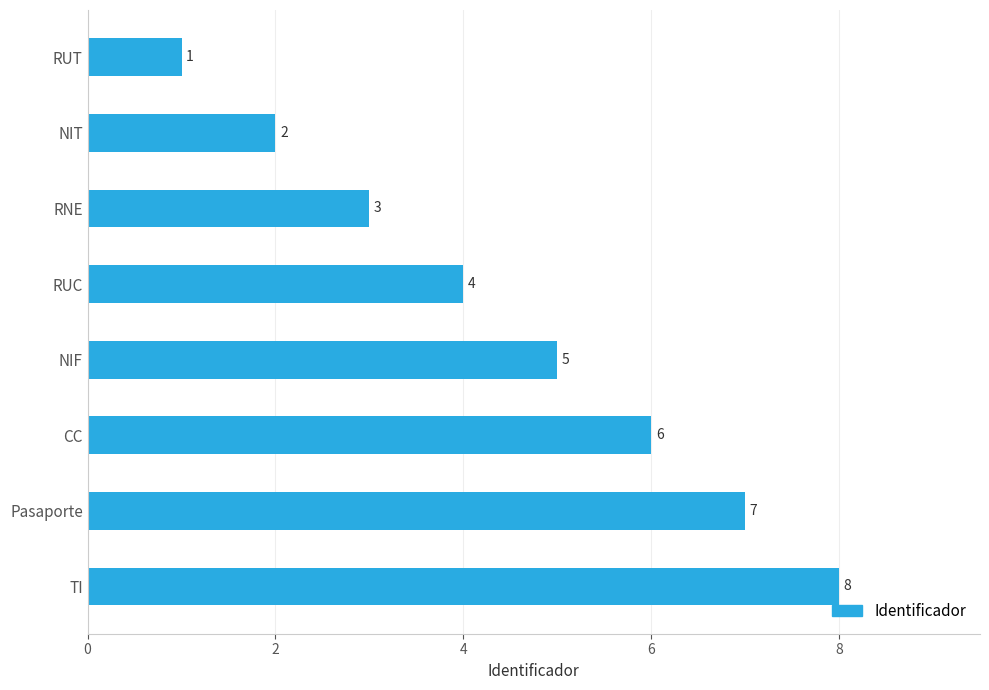

Does the chart contain any negative values?

No